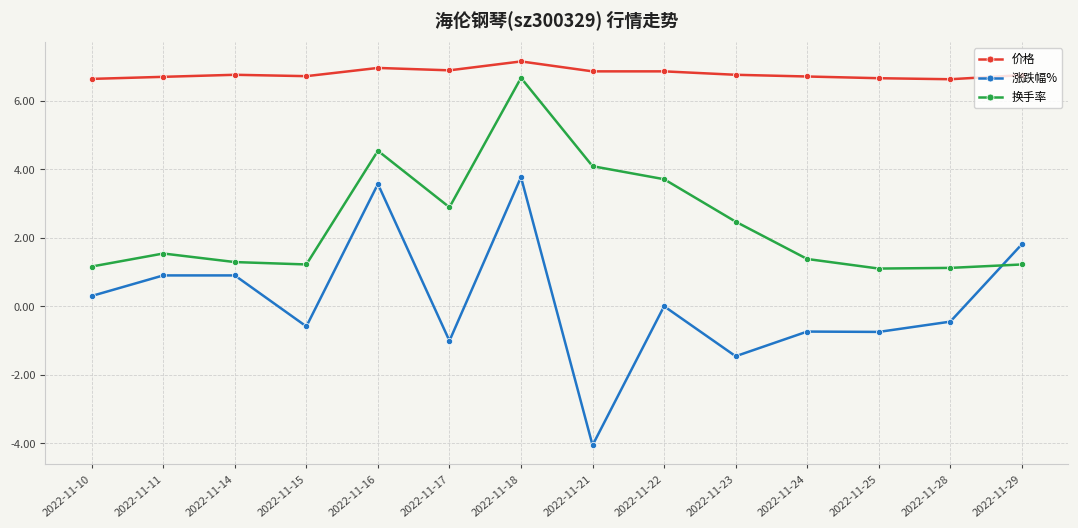

Is it true that 价格 equals 10.8 at 2022-11-16?

False